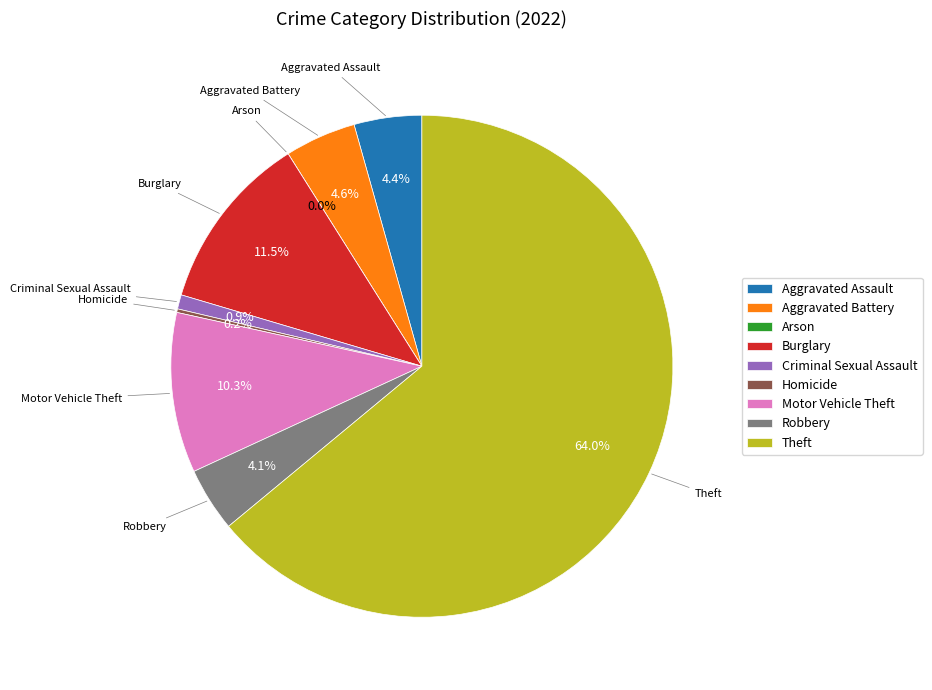

How many slices are in this pie chart?

9